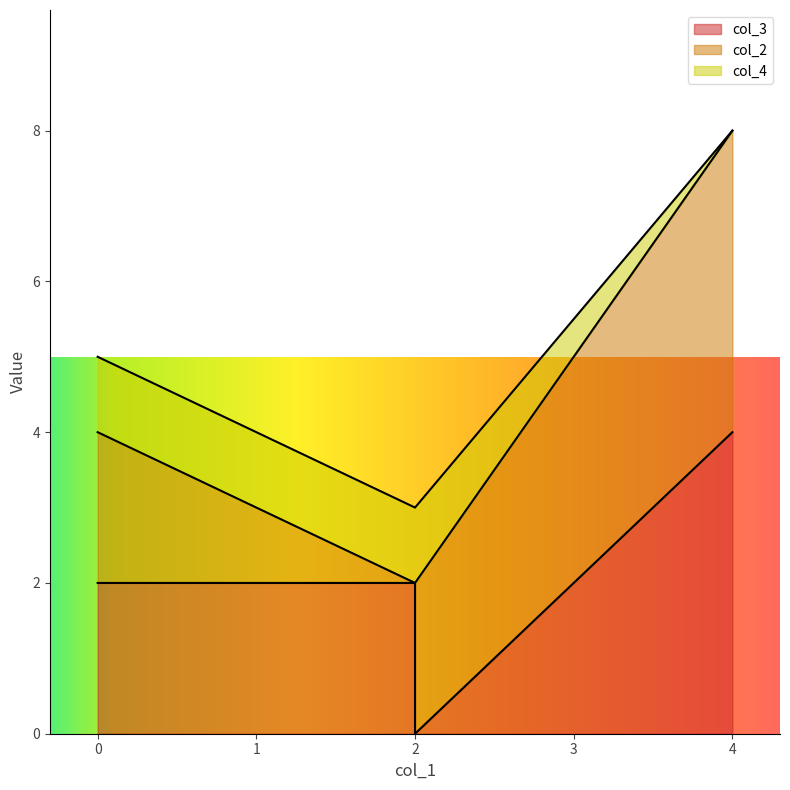

Which label corresponds to the largest value in the chart?

4